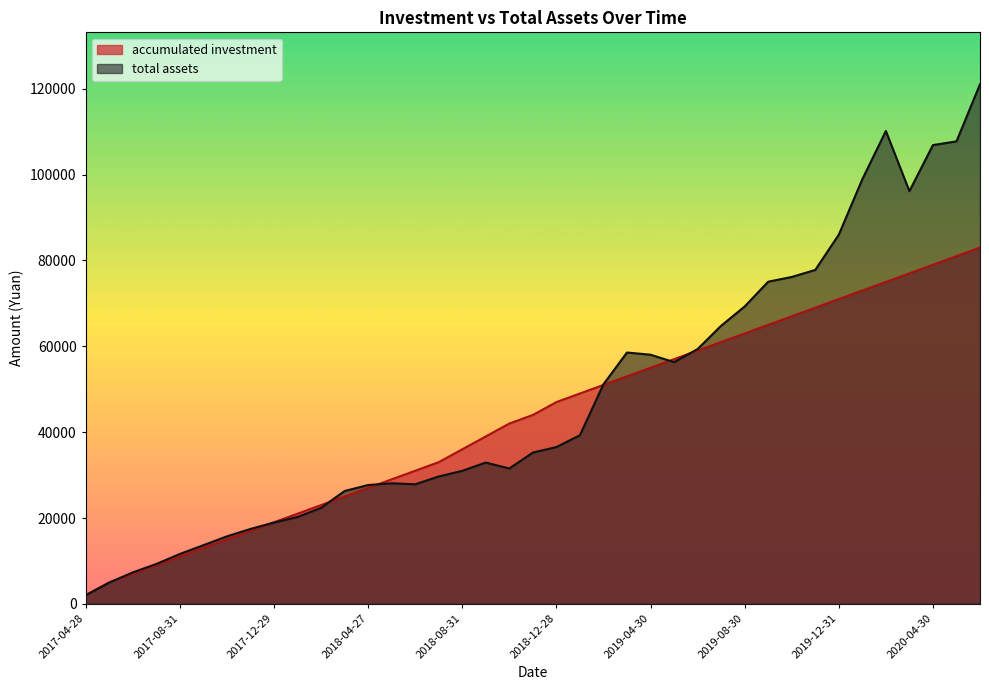

Which series has the largest total across all categories?

total assets